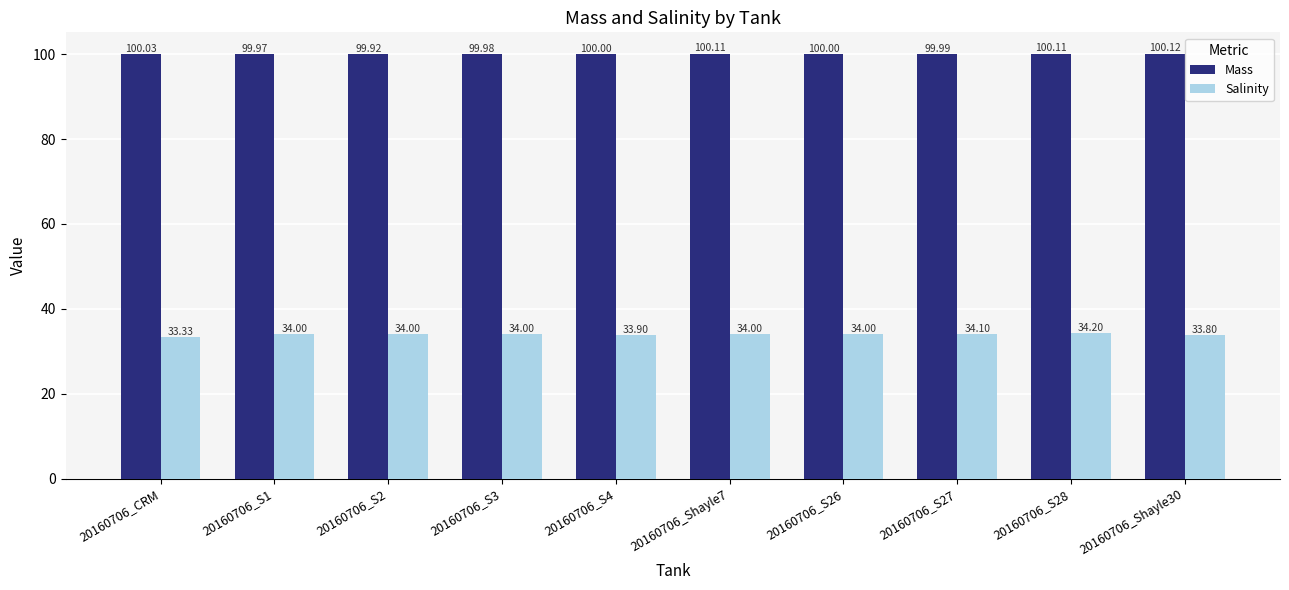

Reading left to right, extract all data points from this chart.

Mass: 20160706_CRM=100.0	20160706_S1=100.0	20160706_S2=99.9	20160706_S3=100.0	20160706_S4=100.0	20160706_Shayle7=100.1	20160706_S26=100.0	20160706_S27=100.0	20160706_S28=100.1	20160706_Shayle30=100.1
Salinity: 20160706_CRM=33.3	20160706_S1=34.0	20160706_S2=34.0	20160706_S3=34.0	20160706_S4=33.9	20160706_Shayle7=34.0	20160706_S26=34.0	20160706_S27=34.1	20160706_S28=34.2	20160706_Shayle30=33.8